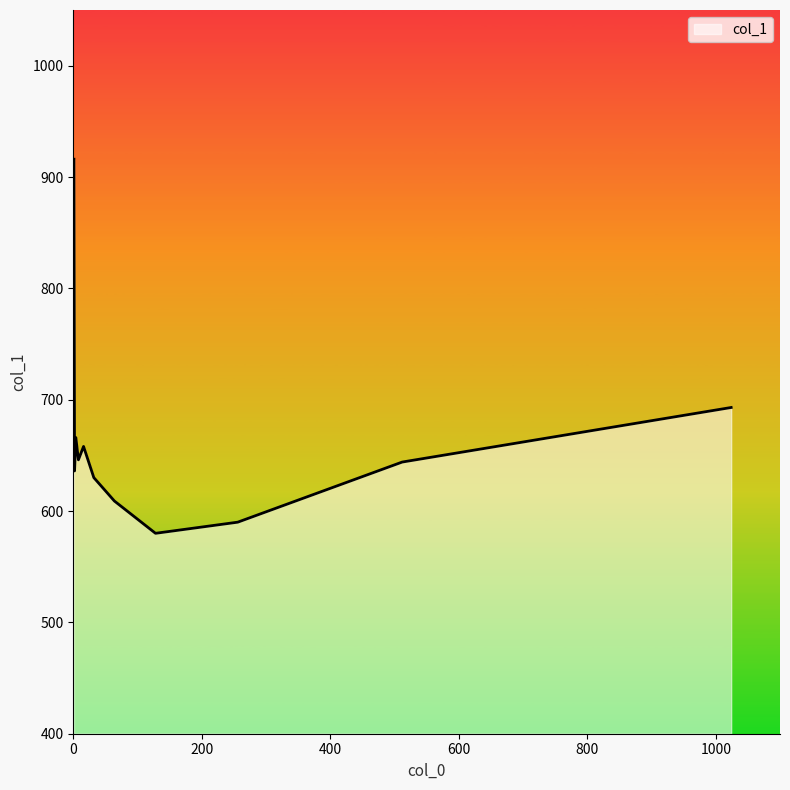

Count the number of categories in the chart.

11